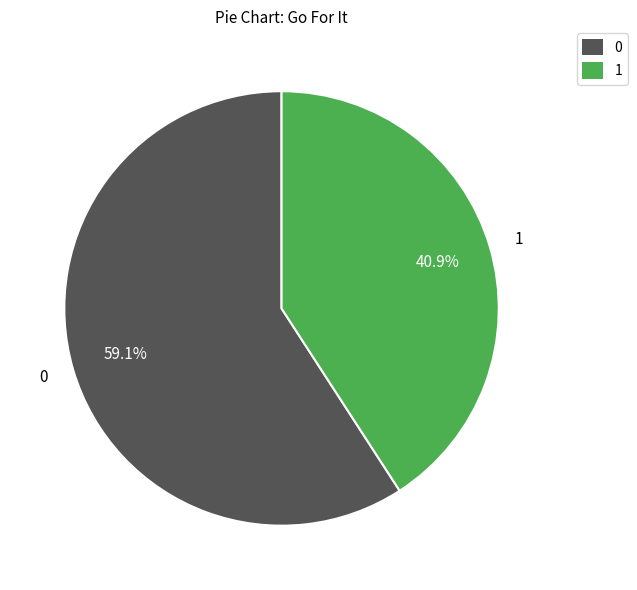

Is there a majority slice in this chart?

Yes